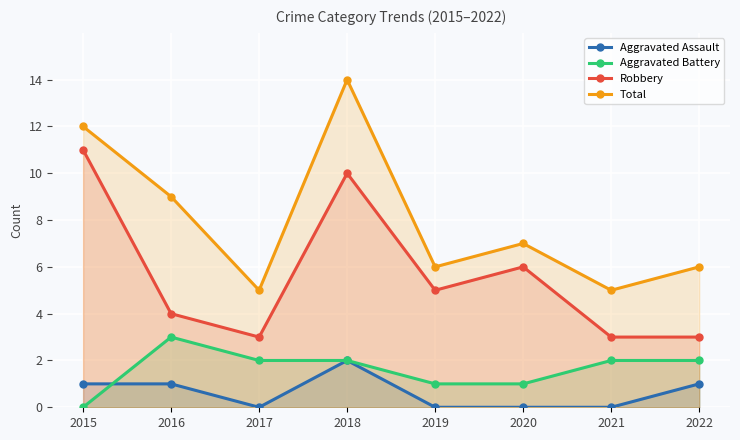

What is the value of the Robbery point at the 7th from the left?

3